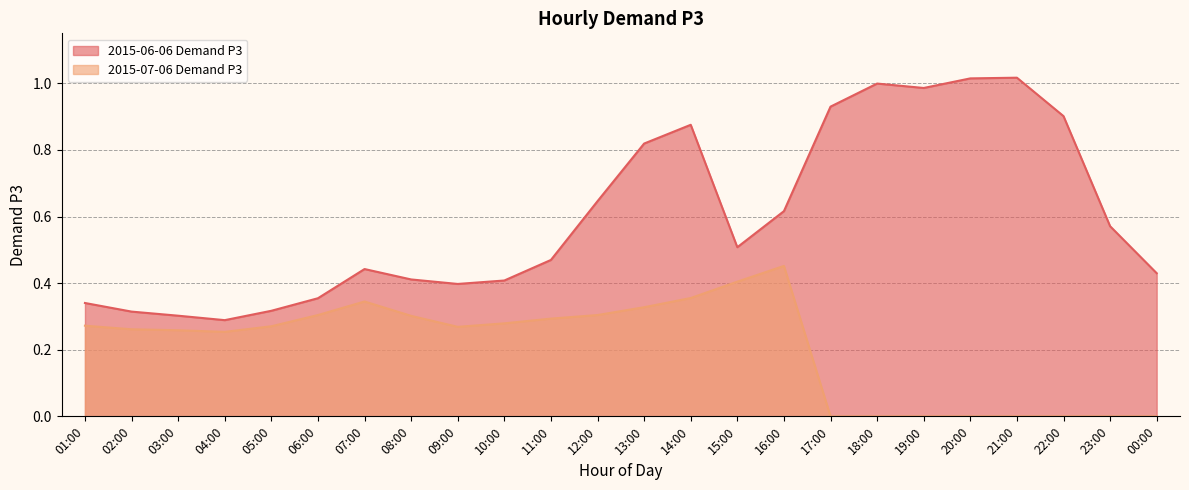

Reading right to left, what are all the values shown in this chart?

2015-06-06 Demand P3: 00:00=0.4	23:00=0.6	22:00=0.9	21:00=1.0	20:00=1.0	19:00=1.0	18:00=1.0	17:00=0.9	16:00=0.6	15:00=0.5	14:00=0.9	13:00=0.8	12:00=0.6	11:00=0.5	10:00=0.4	09:00=0.4	08:00=0.4	07:00=0.4	06:00=0.4	05:00=0.3	04:00=0.3	03:00=0.3	02:00=0.3	01:00=0.3
2015-07-06 Demand P3: 00:00=0.0	23:00=0.0	22:00=0.0	21:00=0.0	20:00=0.0	19:00=0.0	18:00=0.0	17:00=0.0	16:00=0.5	15:00=0.4	14:00=0.4	13:00=0.3	12:00=0.3	11:00=0.3	10:00=0.3	09:00=0.3	08:00=0.3	07:00=0.3	06:00=0.3	05:00=0.3	04:00=0.3	03:00=0.3	02:00=0.3	01:00=0.3